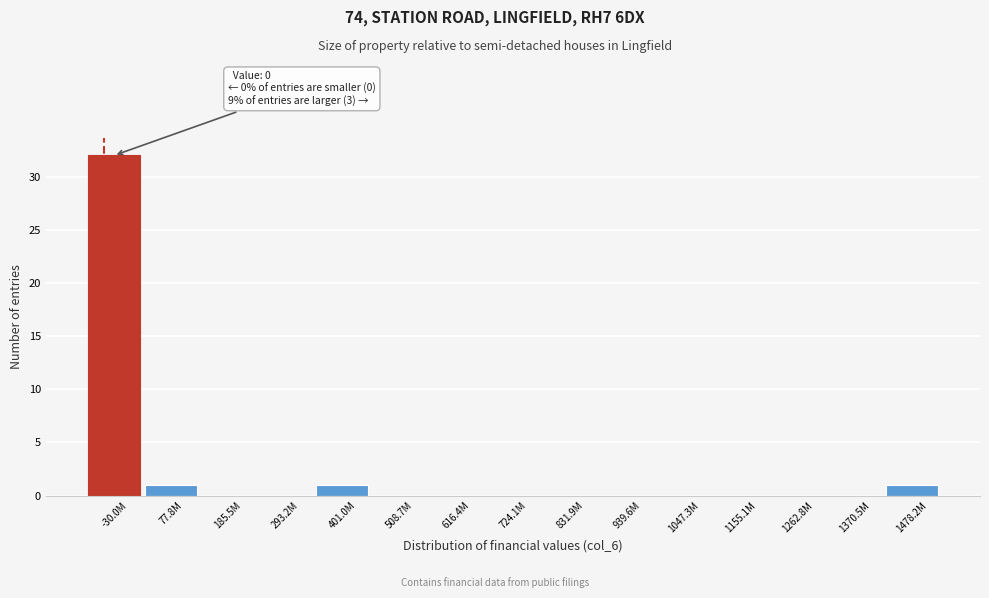

Reading left to right, list all the values displayed in this chart.

-30.0M=32	77.8M=1	185.5M=0	293.2M=0	401.0M=1	508.7M=0	616.4M=0	724.1M=0	831.9M=0	939.6M=0	1047.3M=0	1155.1M=0	1262.8M=0	1370.5M=0	1478.2M=1